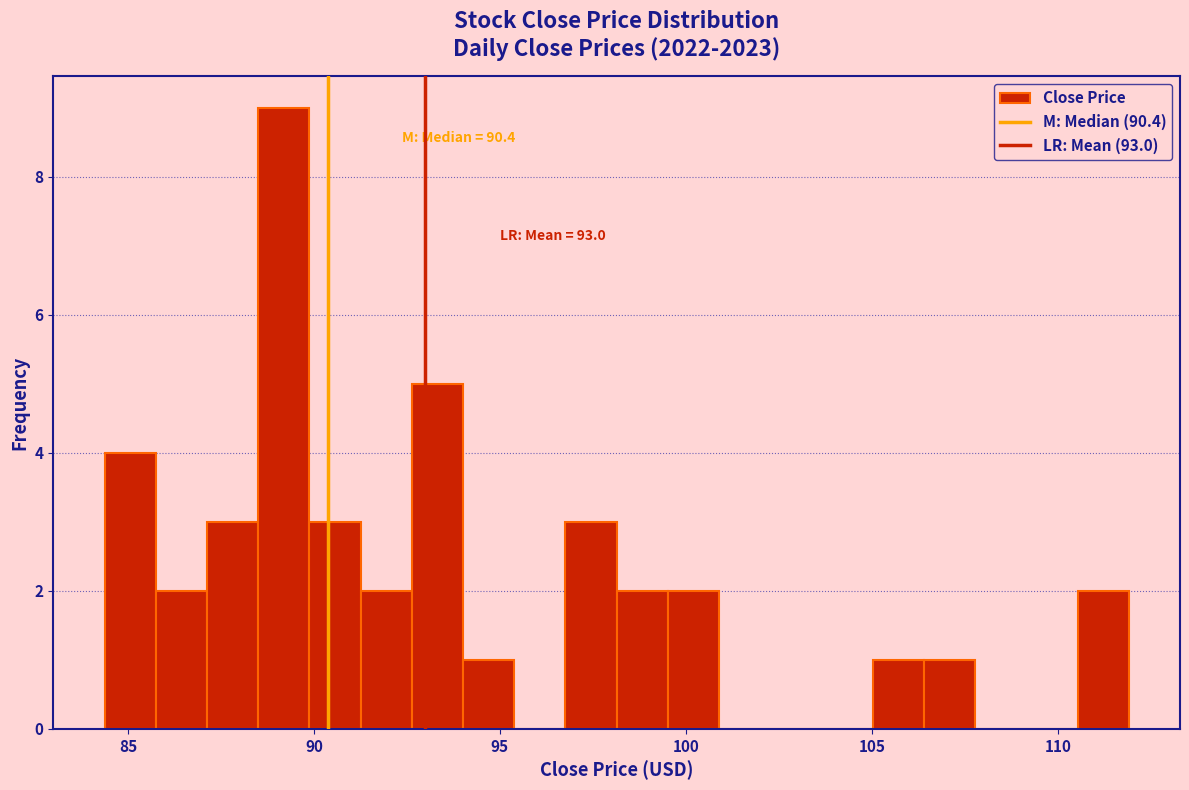

Read against the x-axis, roughly where is the centre of the tallest bar?

89.0